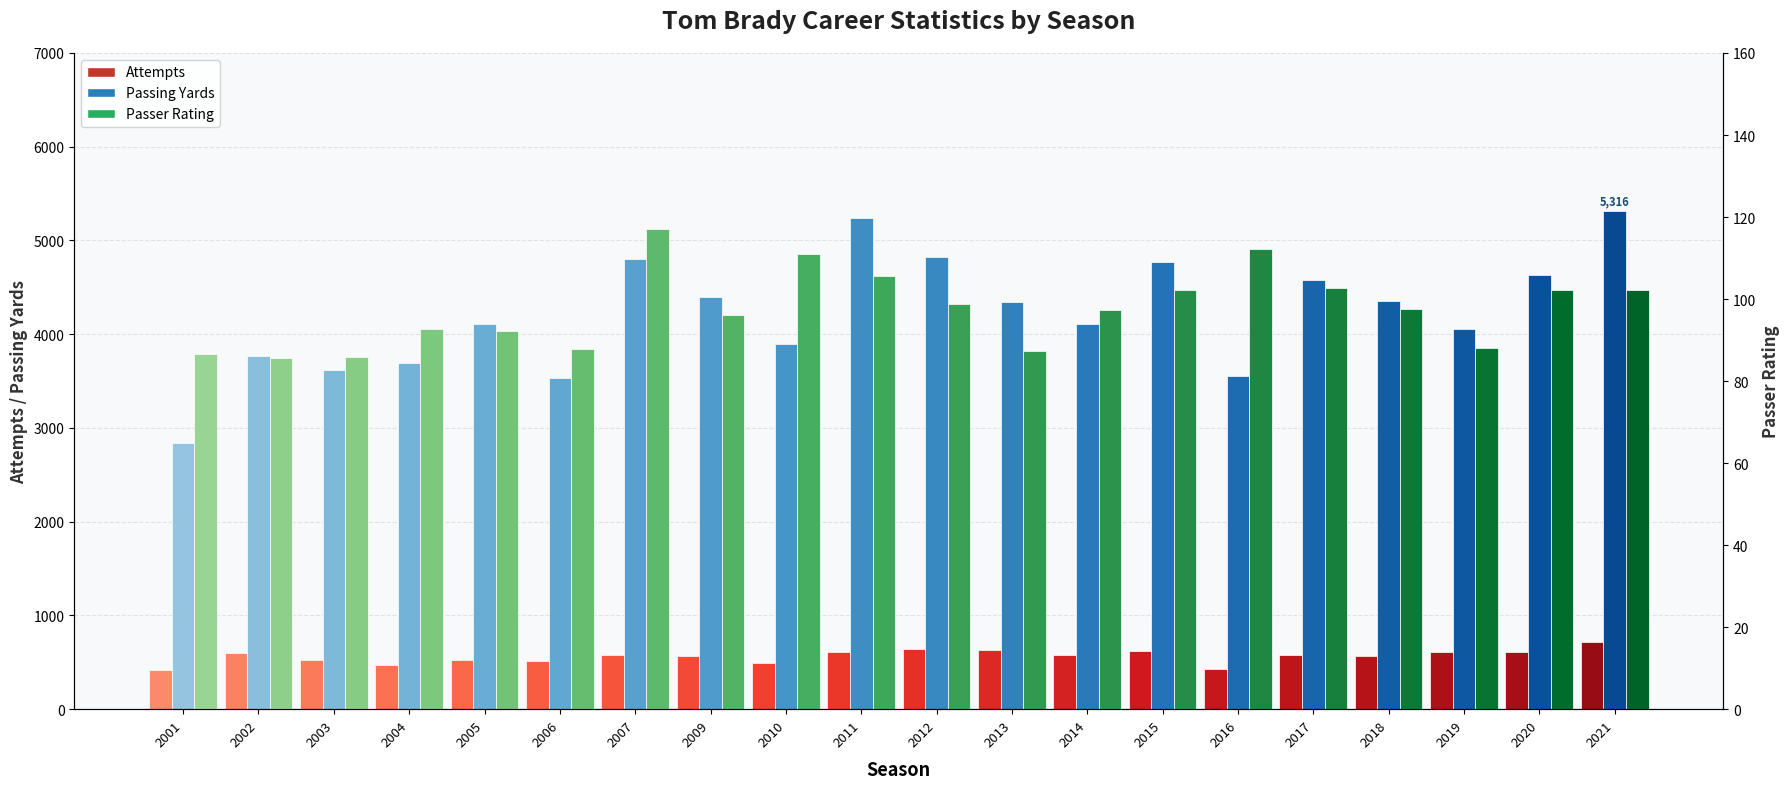

Between 2015 and 2017, which is larger?

2015